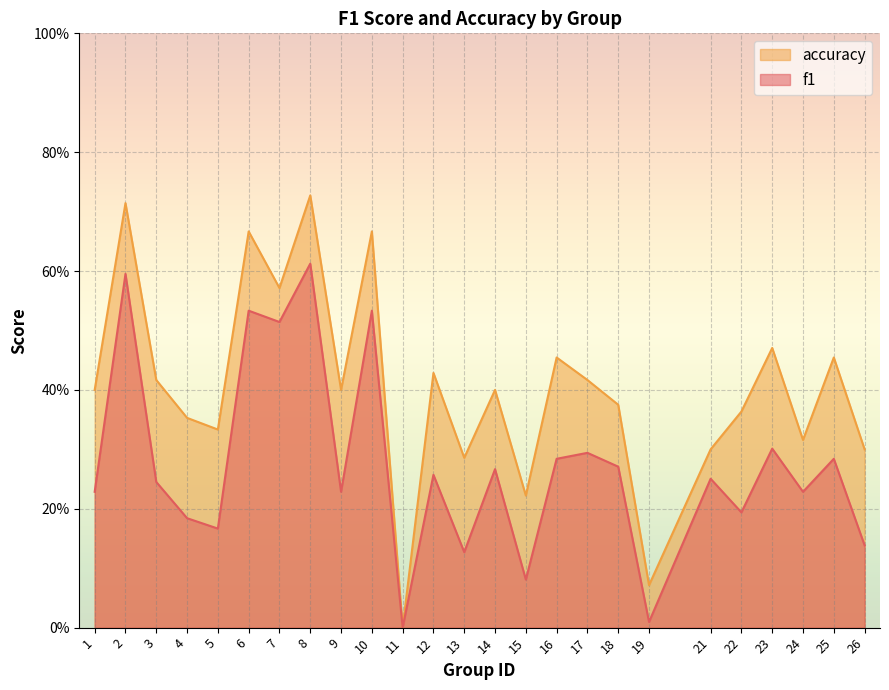

Rank the categories by accuracy value from lowest to highest.

11, 19, 15, 13, 21, 26, 24, 5, 4, 22, 18, 1, 9, 14, 3, 17, 12, 16, 25, 23, 7, 6, 10, 2, 8